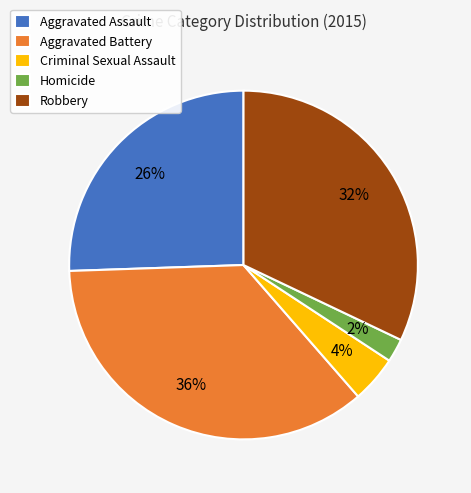

Does any single category account for the majority?

No